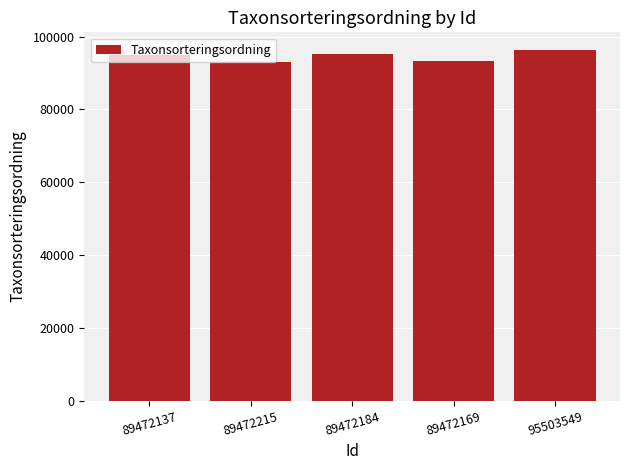

What is the label of the 2nd bar from the right?

89472169